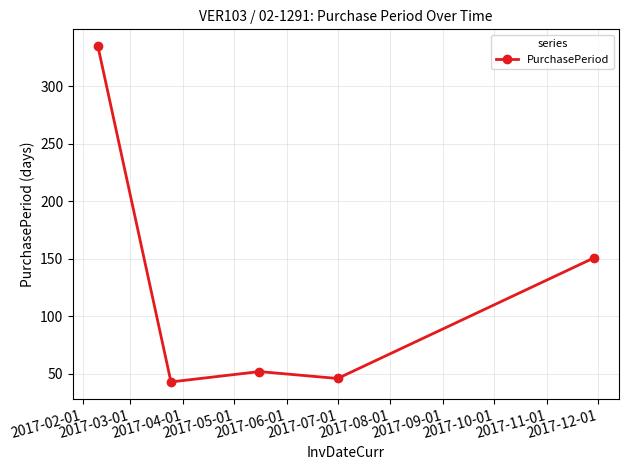

What is the minimum value shown in the chart?

43